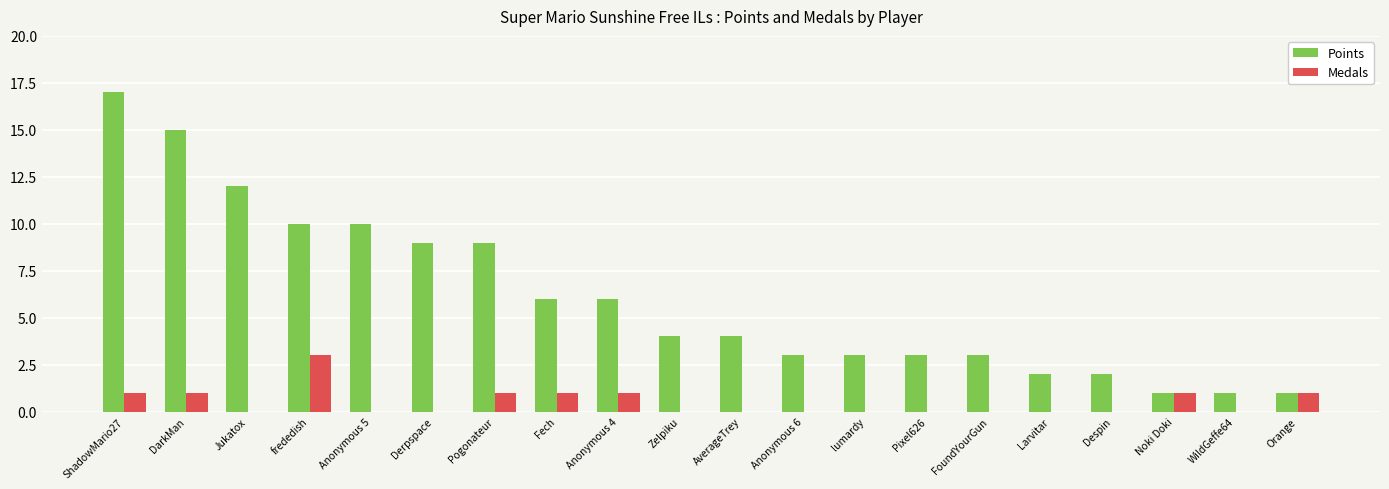

The value of Medals at DarkMan is 1. True or false?

True